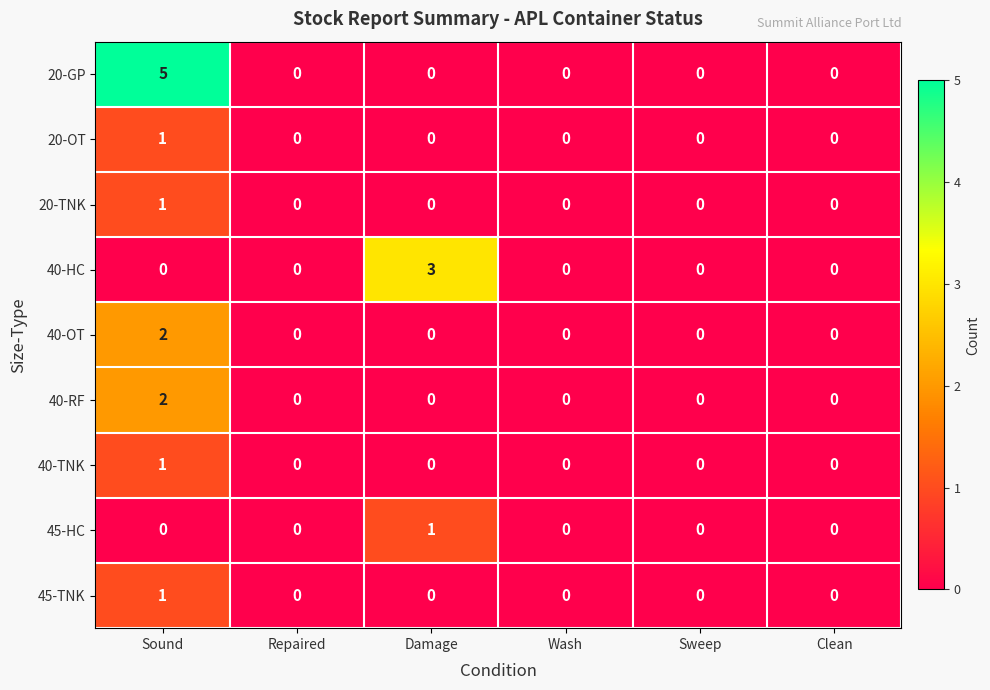

Count the 45-HC values in the range 0 to 1.

6